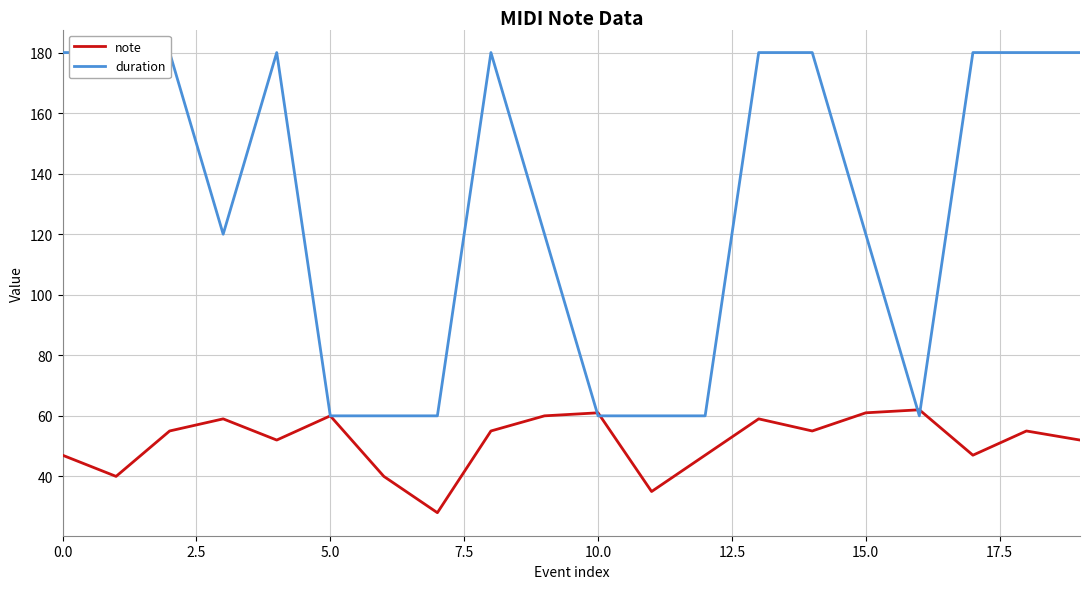

Count the number of categories in the chart.

20